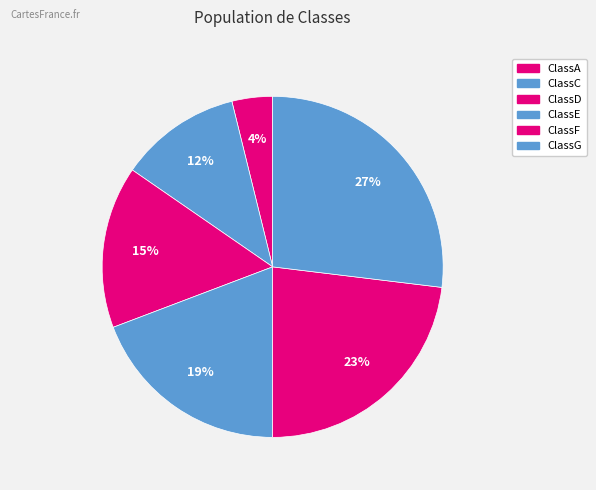

Does any single category account for the majority?

No